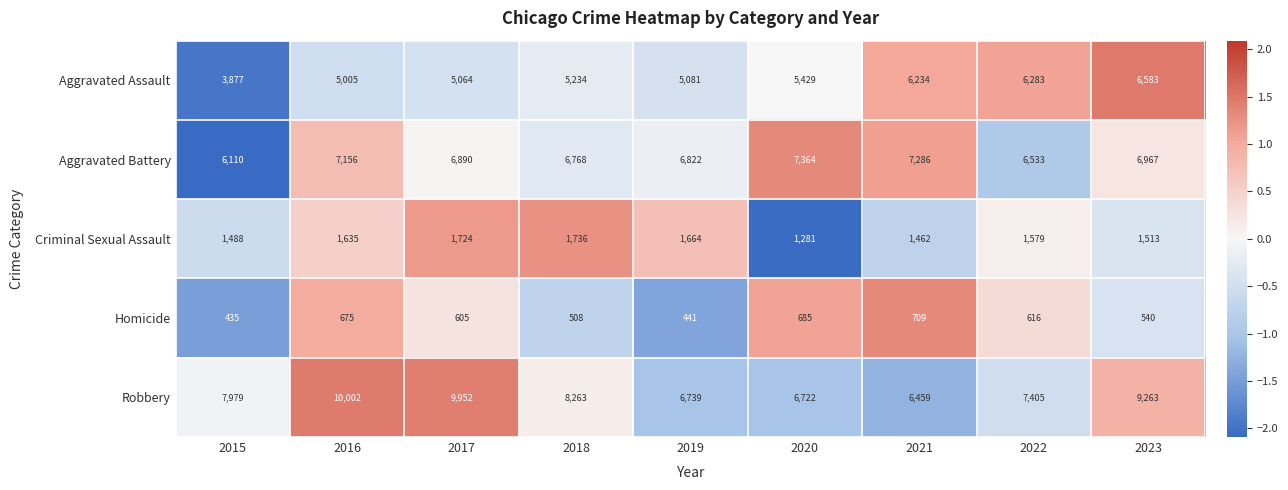

At which label does Homicide first exceed 605?

2016